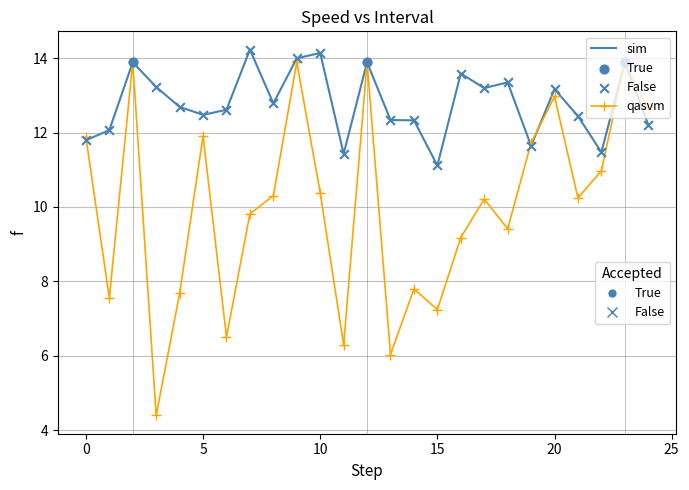

What is the greatest value displayed?

14.2